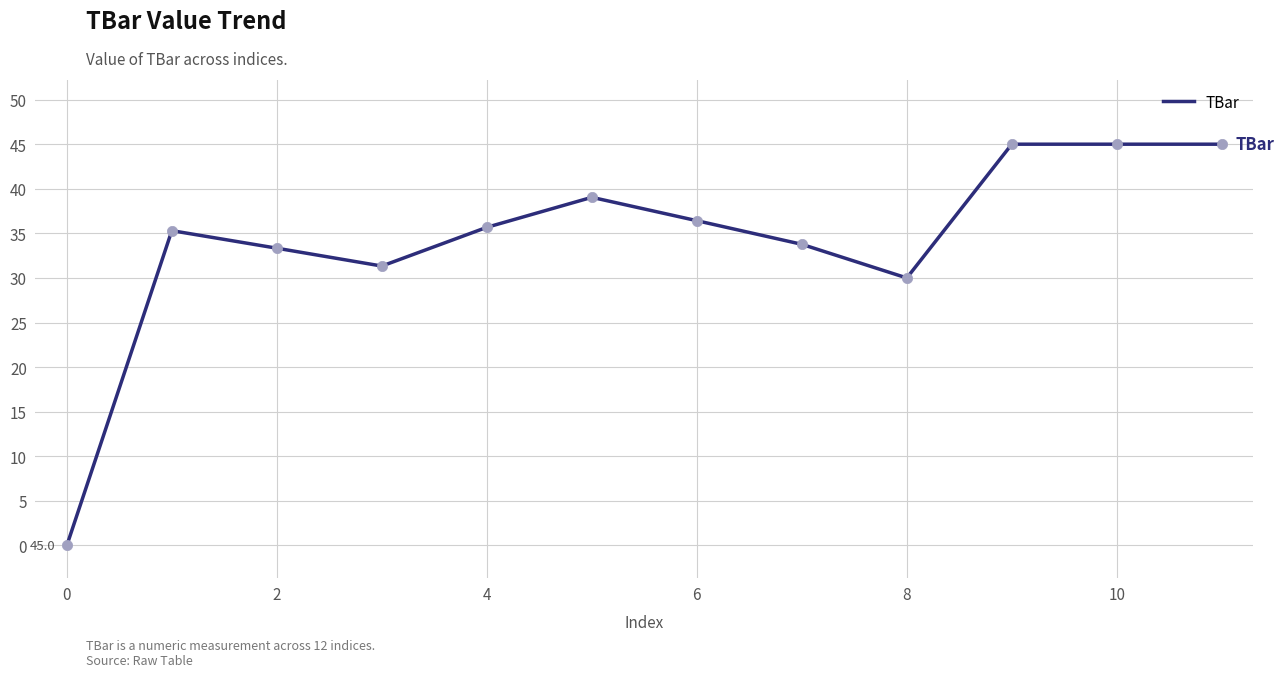

What is the difference between the maximum and minimum values?

45.0